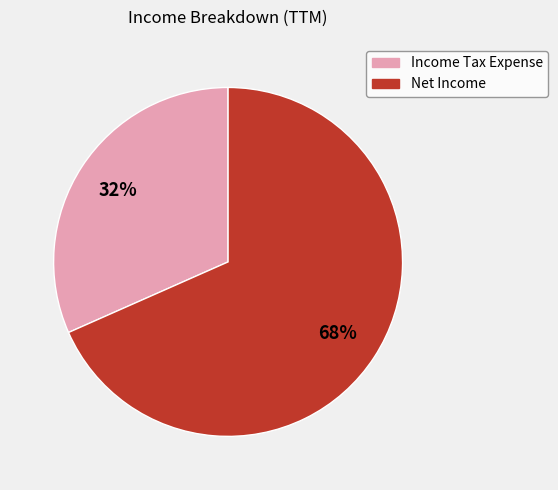

Which slice is the largest?

Net Income